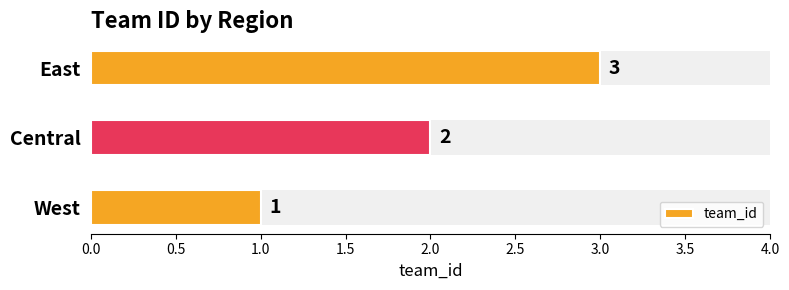

Count the values in the range 1 to 3.

3